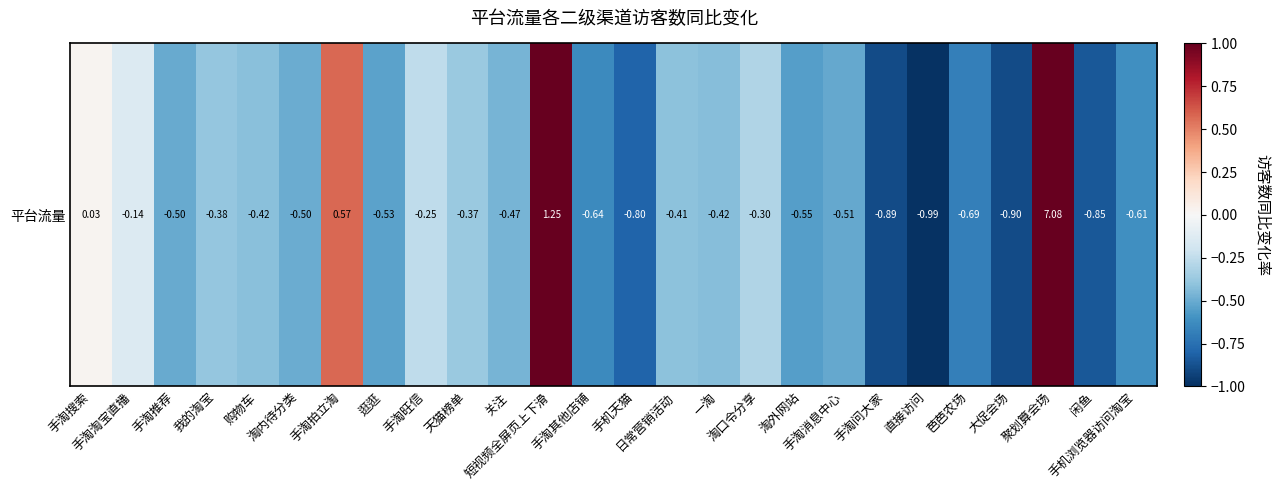

Reading left to right, list all the values displayed in this chart.

0.0	-0.1	-0.5	-0.4	-0.4	-0.5	0.6	-0.5	-0.3	-0.4	-0.5	1.3	-0.6	-0.8	-0.4	-0.4	-0.3	-0.6	-0.5	-0.9	-1.0	-0.7	-0.9	7.1	-0.9	-0.6